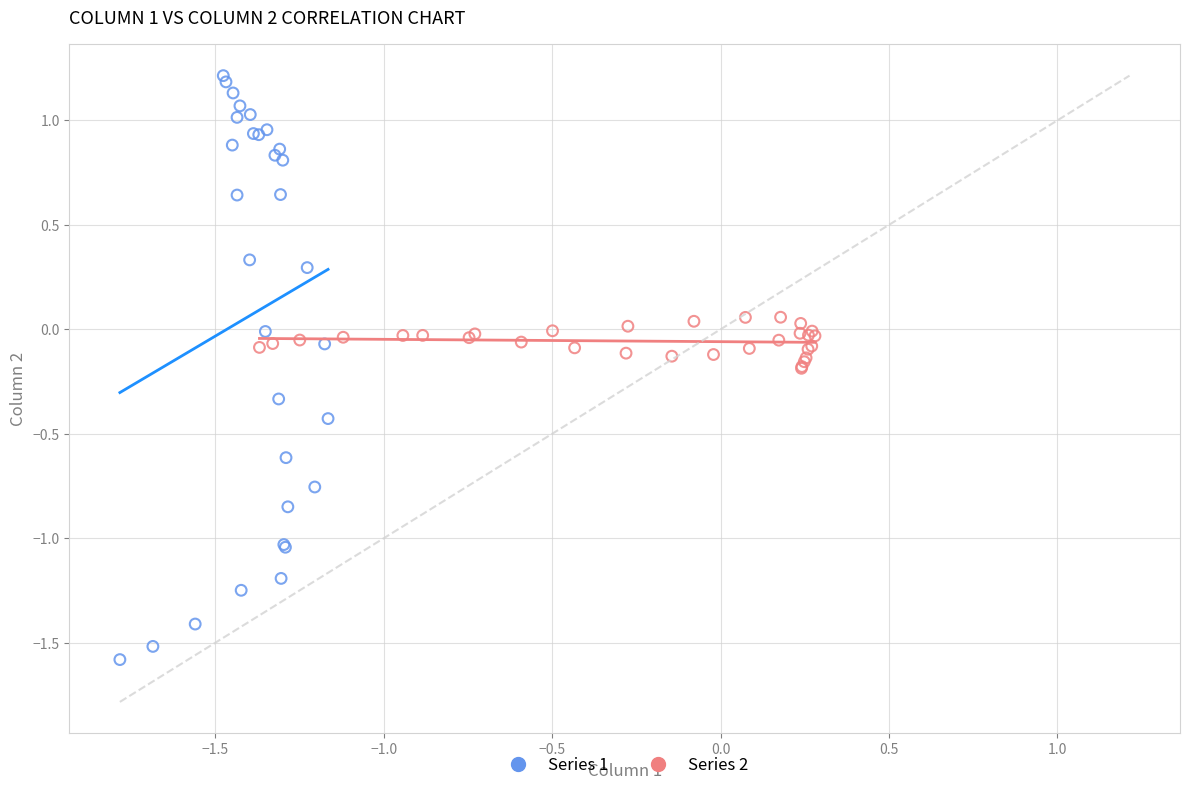

Which series has the largest Y range (max minus min)?

Series 1